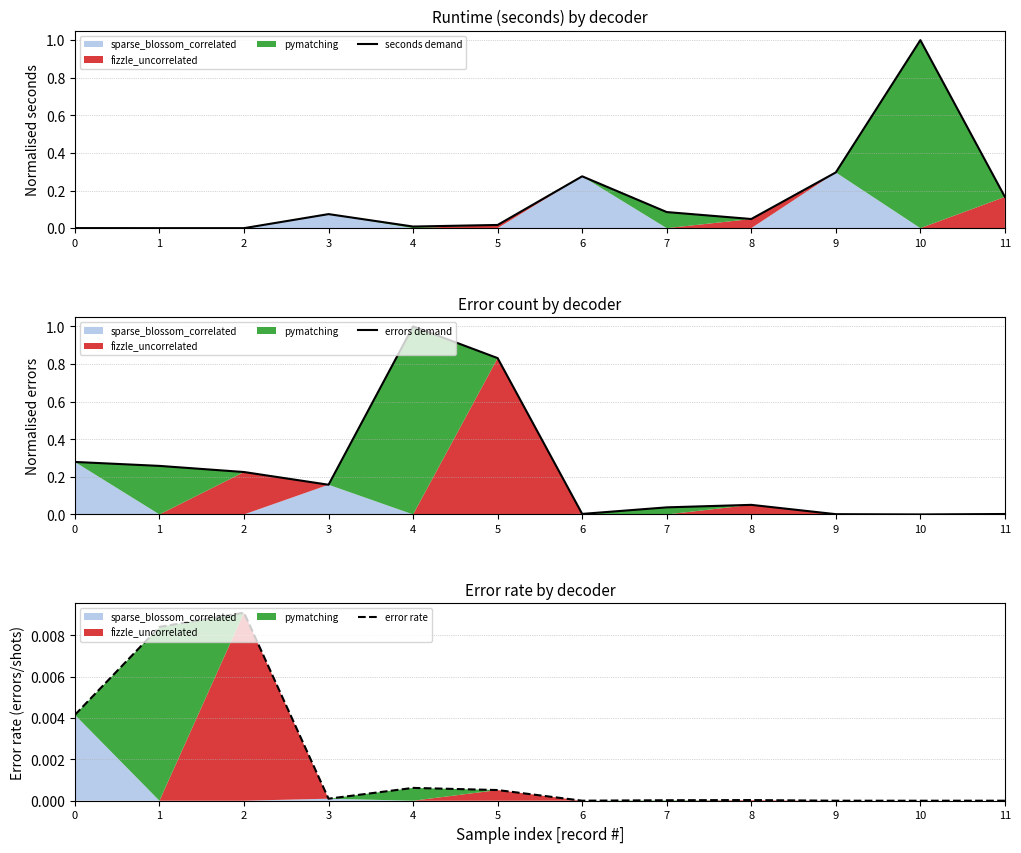

Between 6 and 9, which series saw the biggest shift?

seconds demand